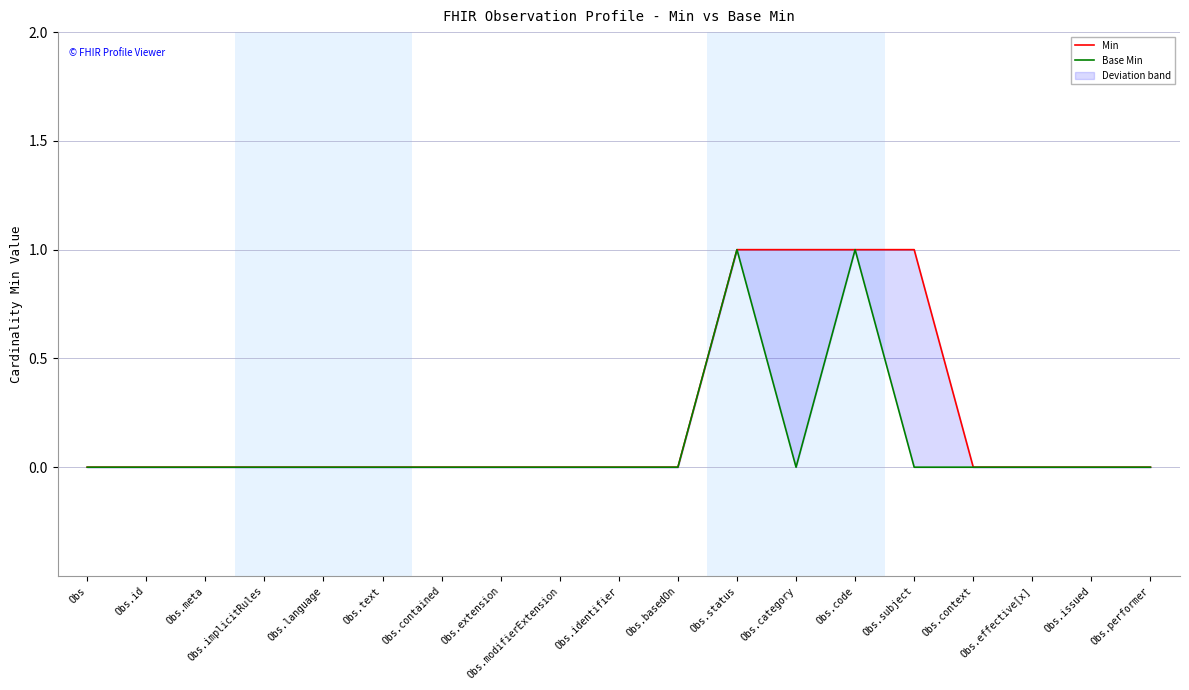

Is it true that Base Min equals 0 at Obs.id?

True